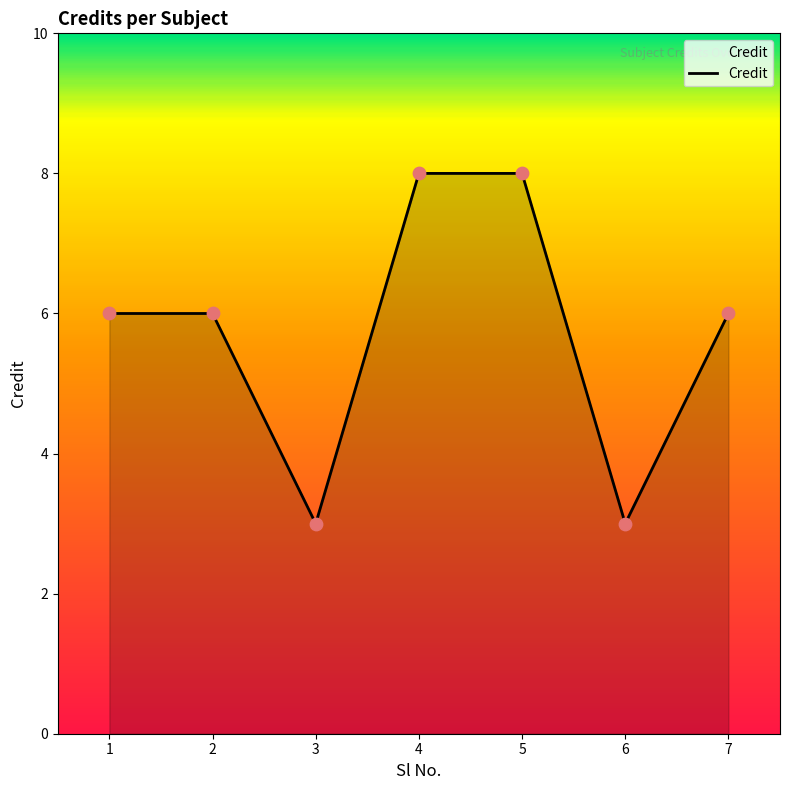

What is the ratio of the value at 4 to the value at 2?

1.3